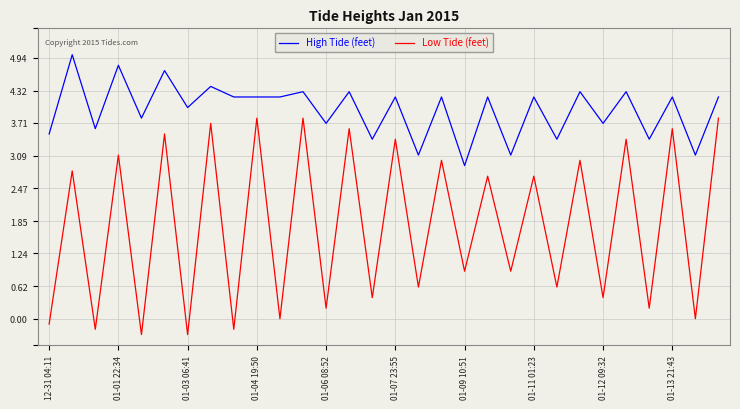

Rank the series by their maximum value, from highest to lowest.

High Tide (feet), Low Tide (feet)